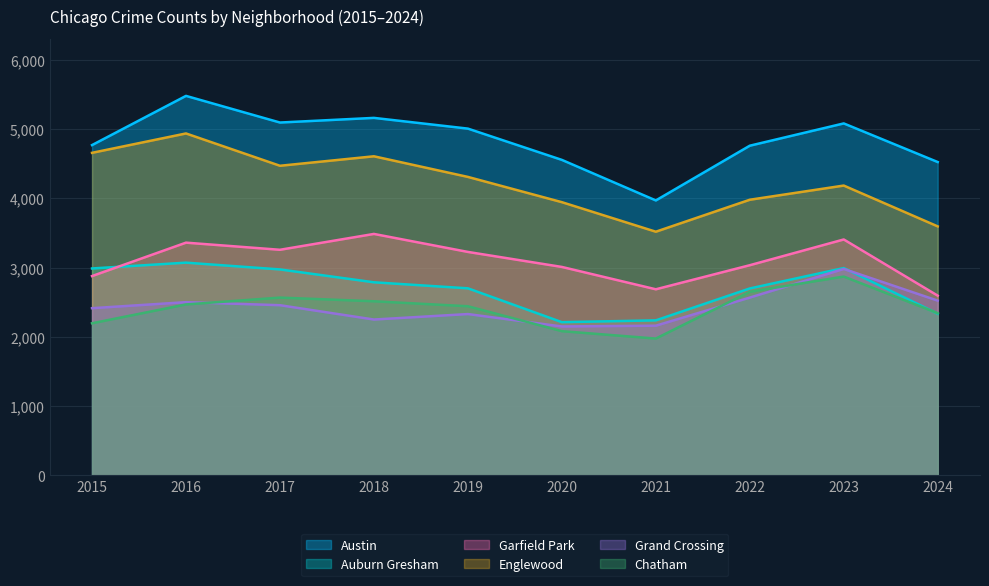

Is the value of Austin at 2021 greater than the value of Englewood at 2022?

No